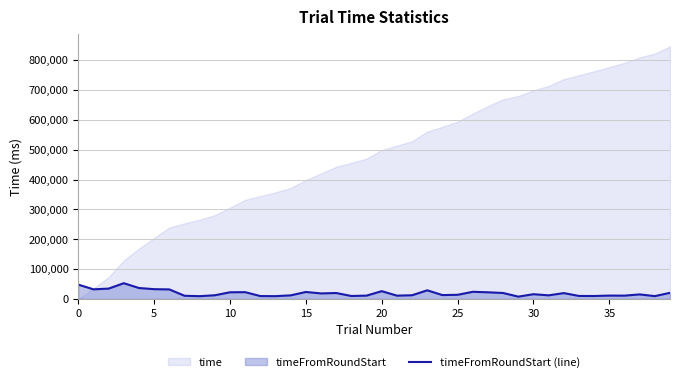

What is the sum of all values?

770993